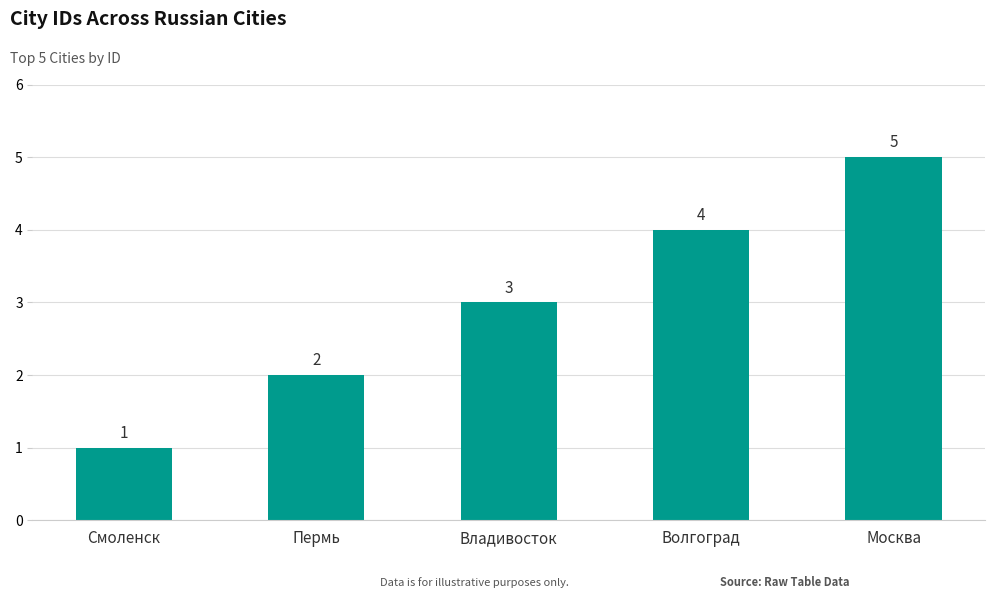

Is it true that the value at Владивосток is 4?

False